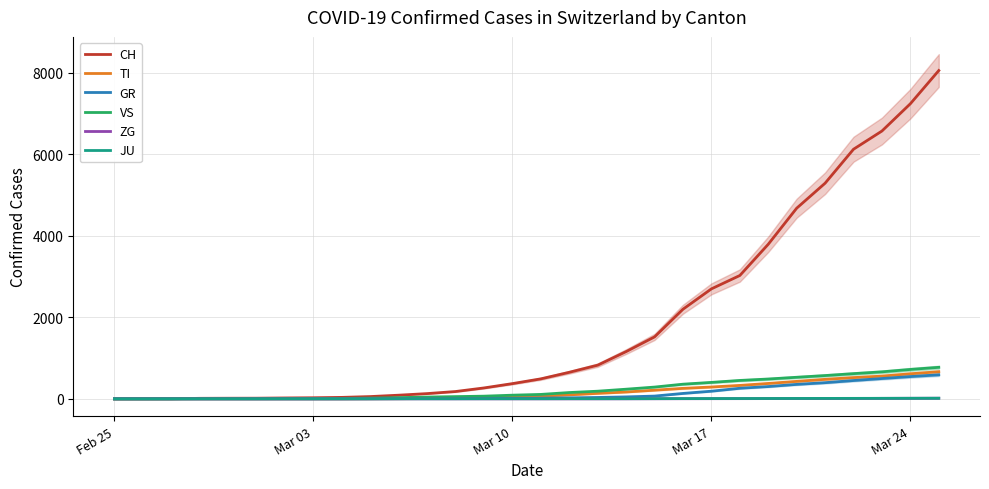

What is the average value of the ZG series?

3